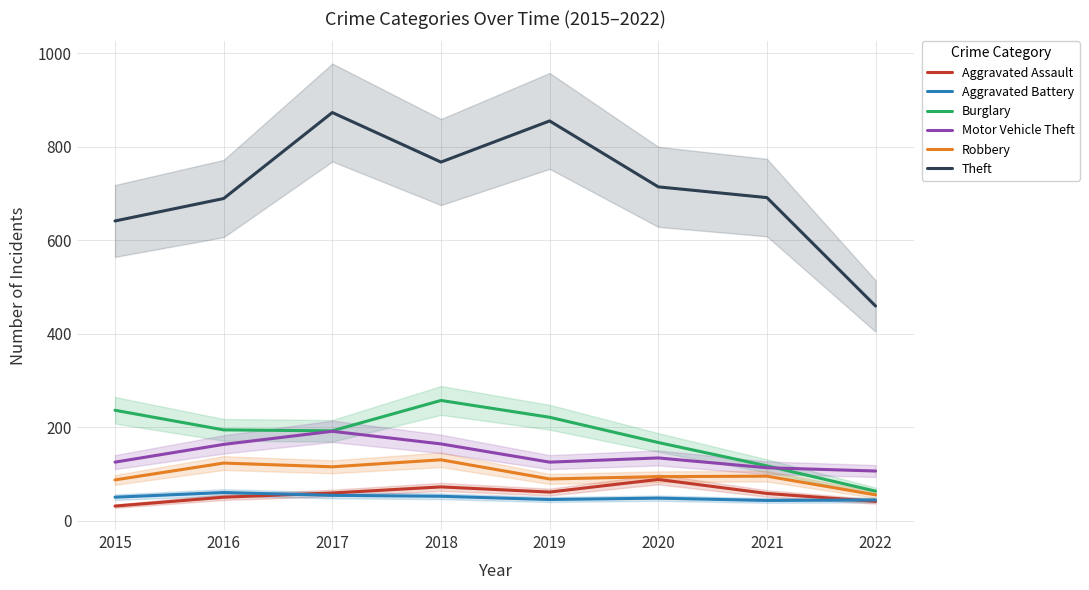

At which label is Robbery closest to 92?

2020